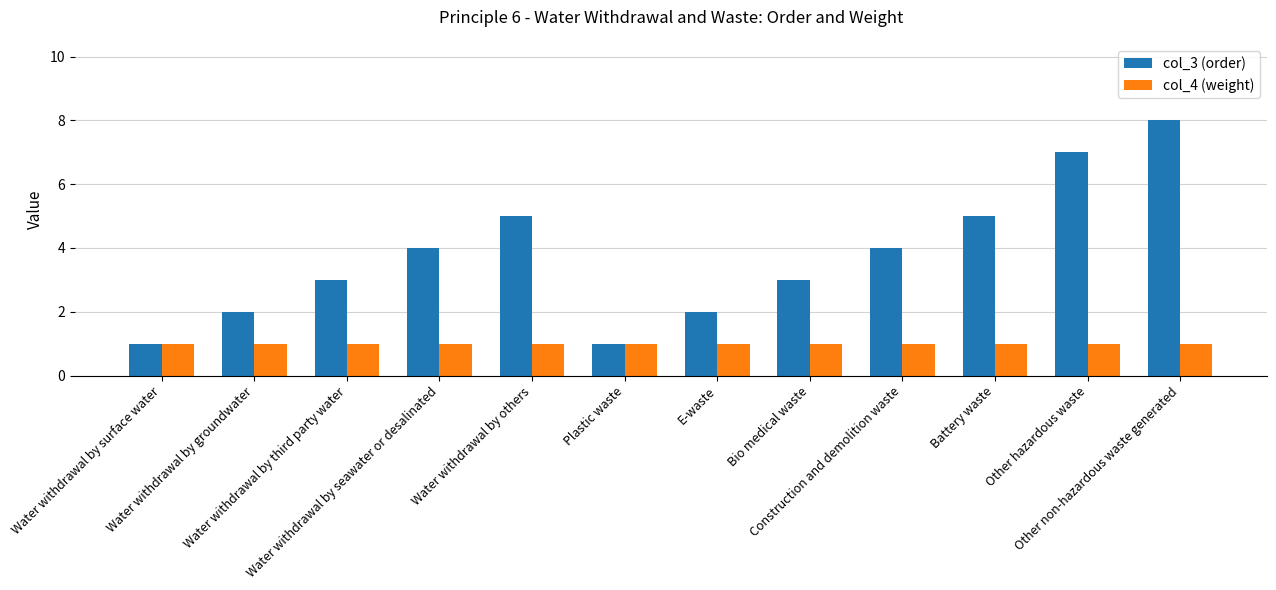

How many bars are there in each group?

2